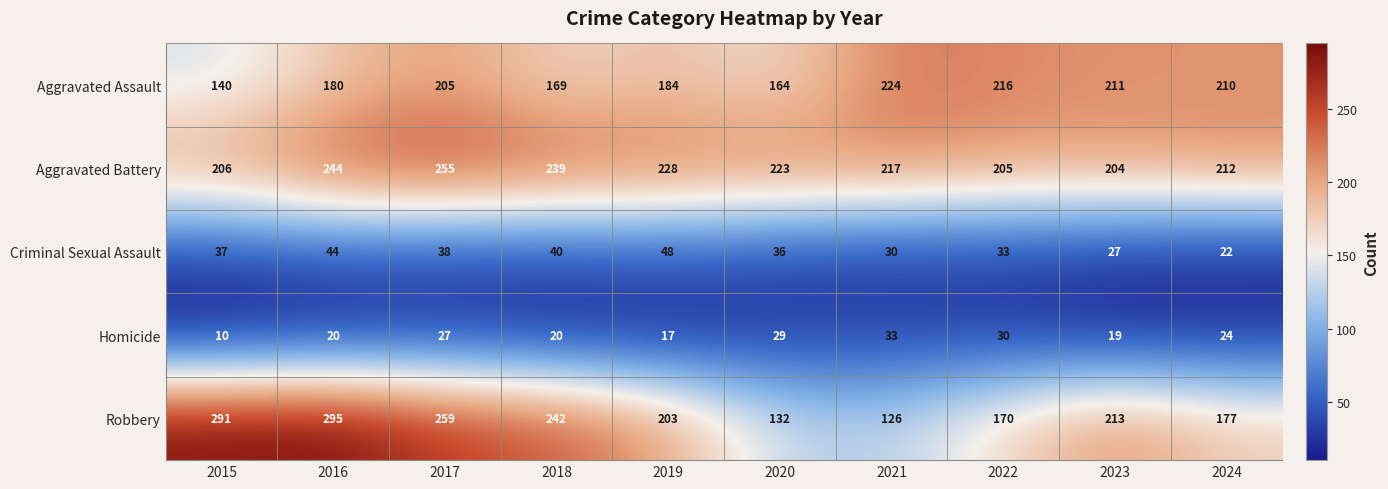

List the labels in order of Aggravated Battery value, largest first.

2017, 2016, 2018, 2019, 2020, 2021, 2024, 2015, 2022, 2023